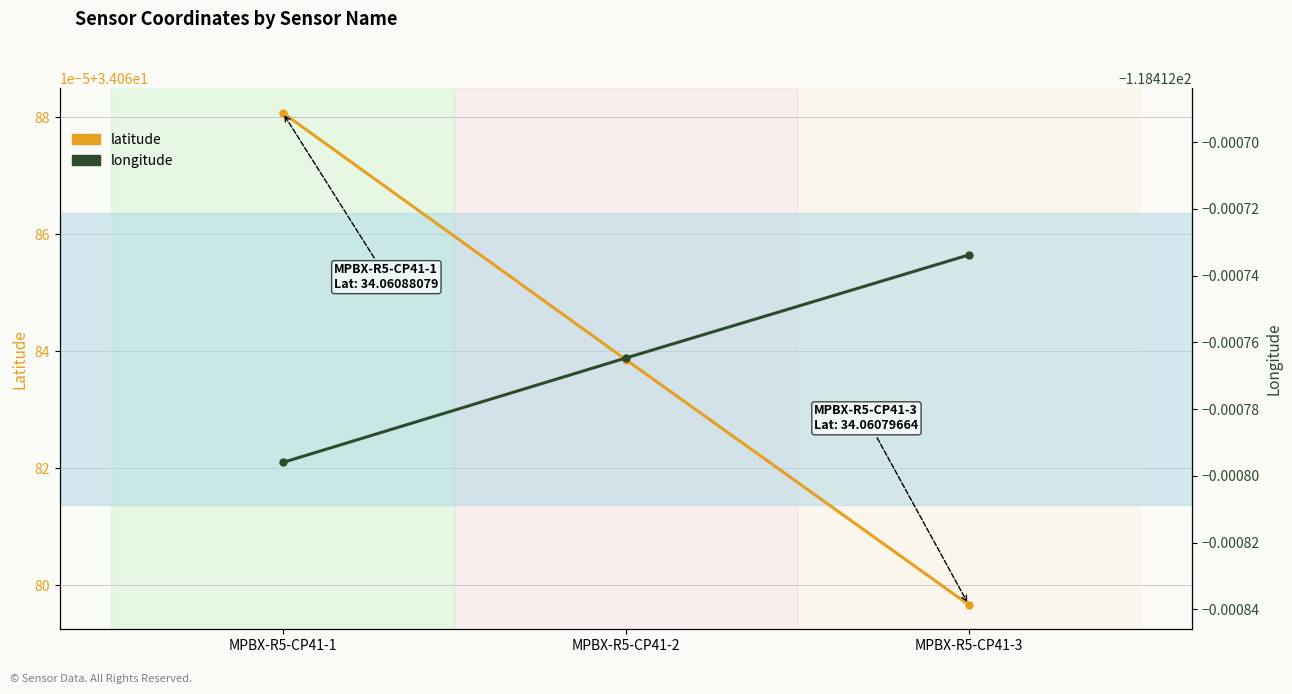

Which label corresponds to the largest value in the chart?

MPBX-R5-CP41-1